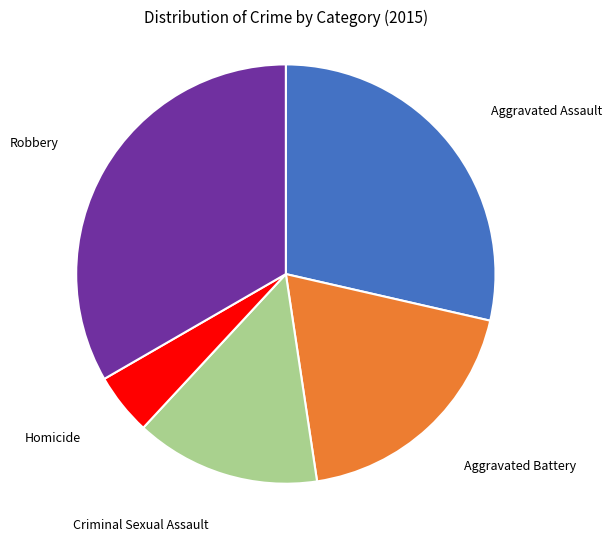

Does any single category account for the majority?

No